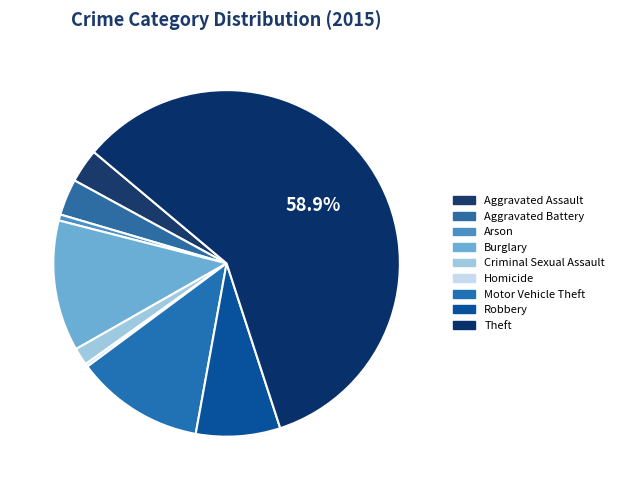

Combined, do Aggravated Battery and Homicide account for over 50%?

No